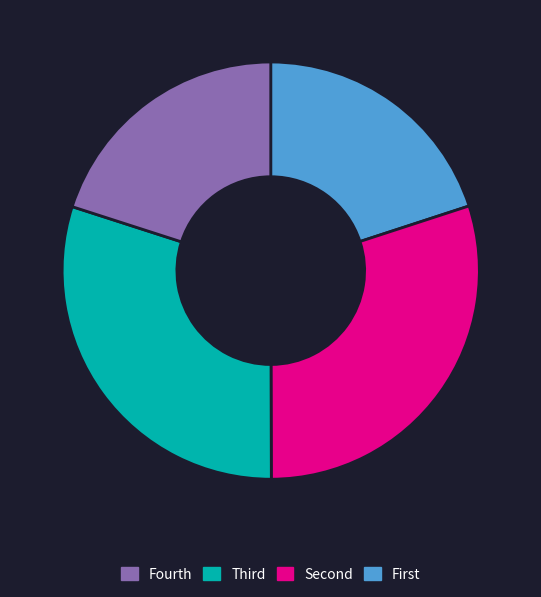

Is there a majority slice in this chart?

No